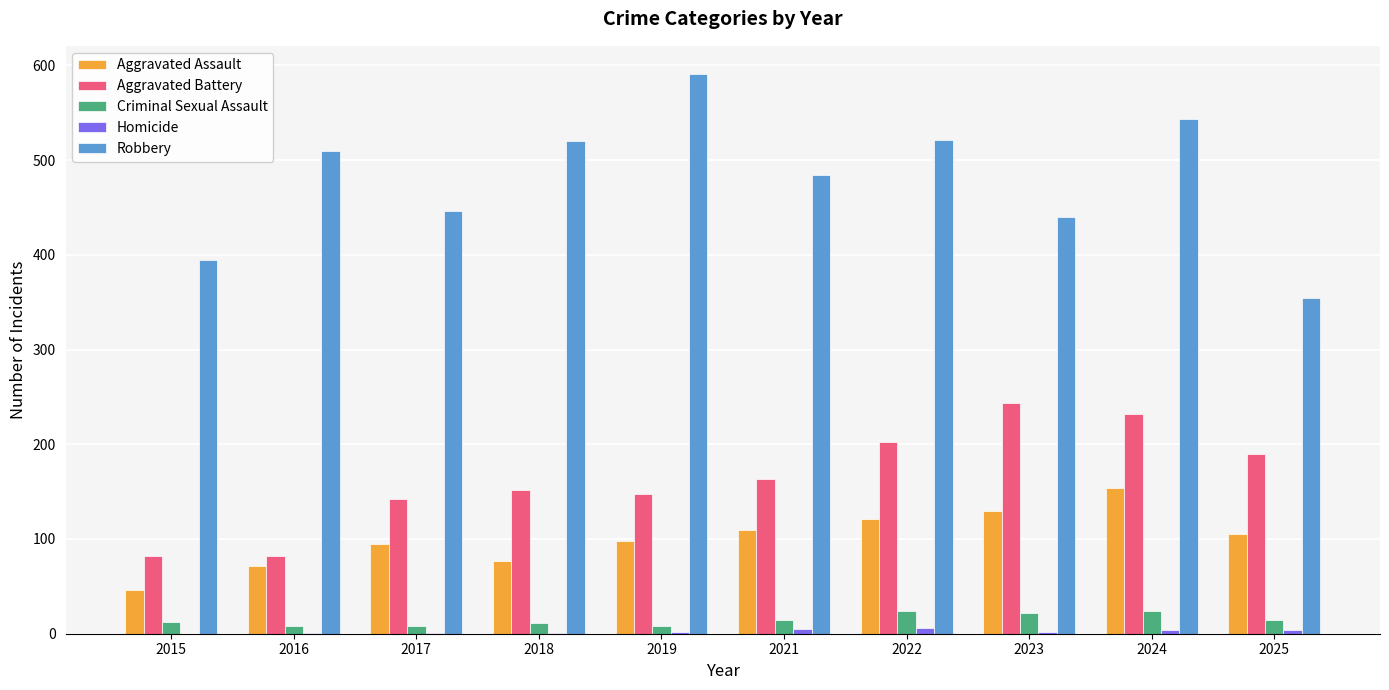

Does the chart contain stacked bars?

No